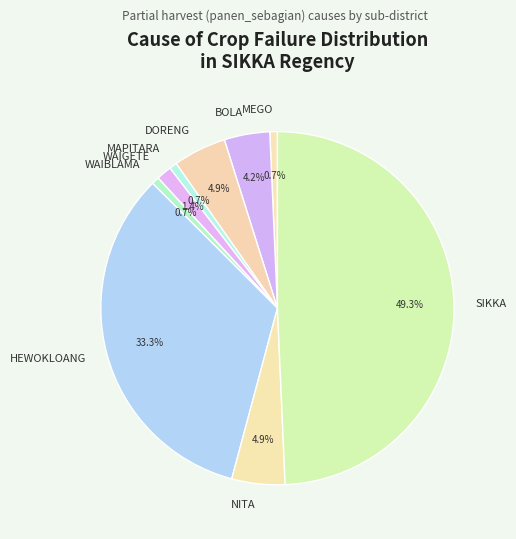

Does WAIBLAMA account for over 50% of the chart?

No